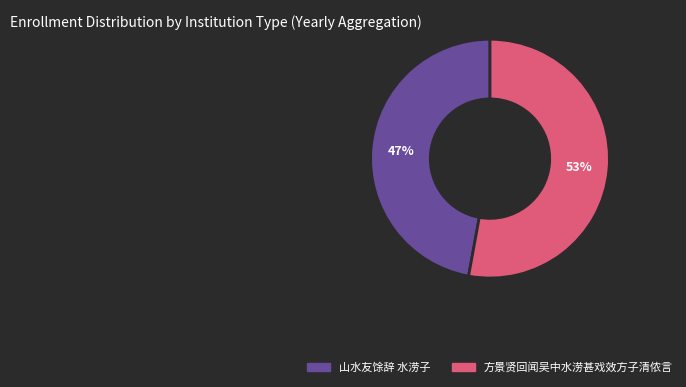

Is 方景贤回闻吴中水涝甚戏效方子清侬言 the majority of the pie?

Yes